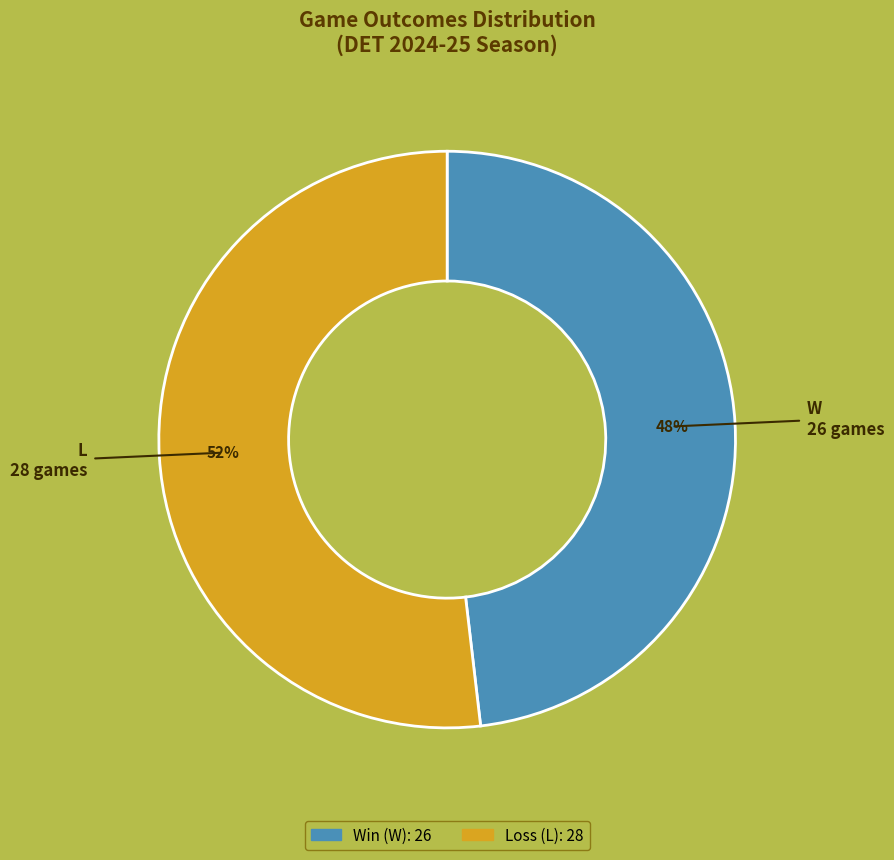

Is there a majority slice in this chart?

Yes